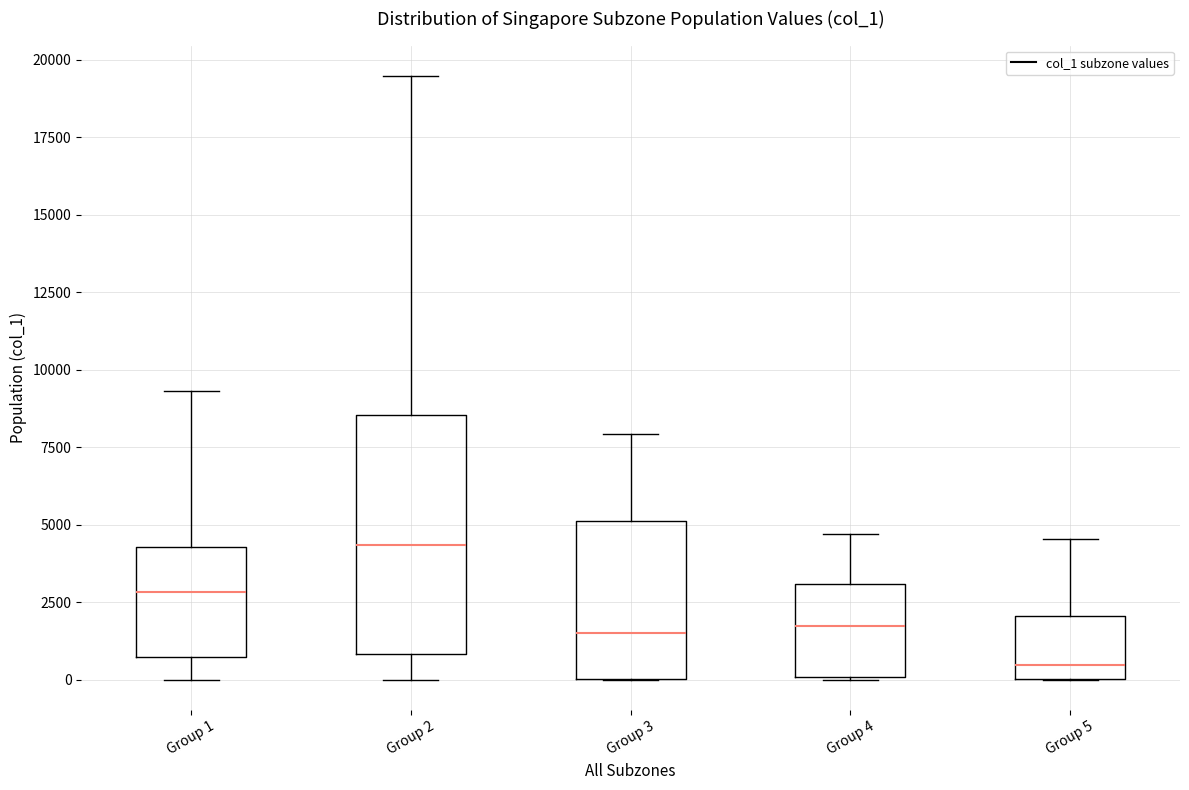

Where is the lower edge of the box for Group 1 on the y-axis? The values are not printed on the chart, so give them approximately, as read against the axis.

500